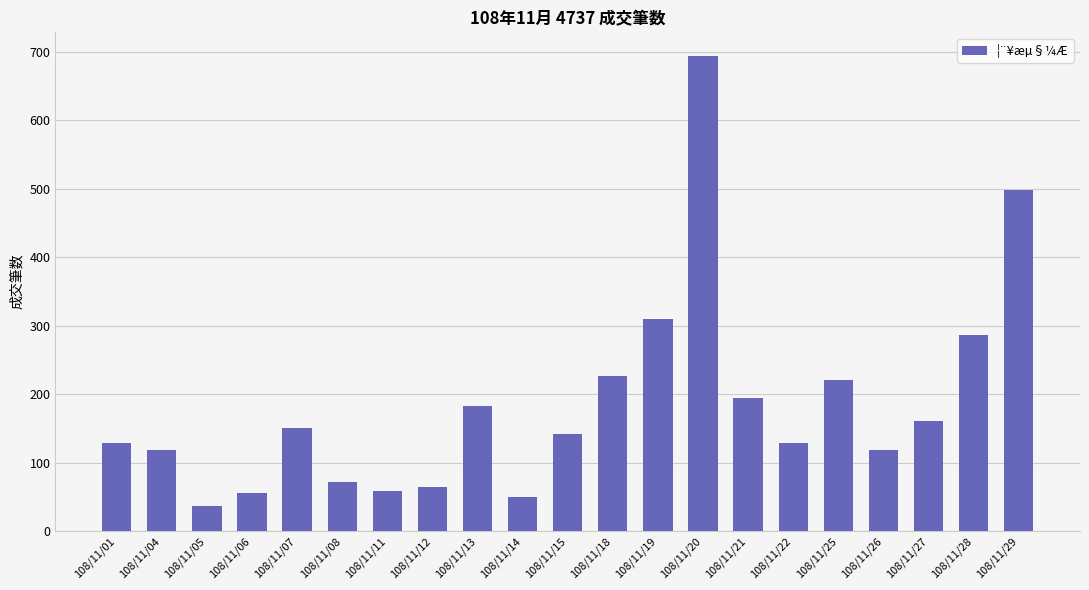

What is the maximum value shown in the chart?

694